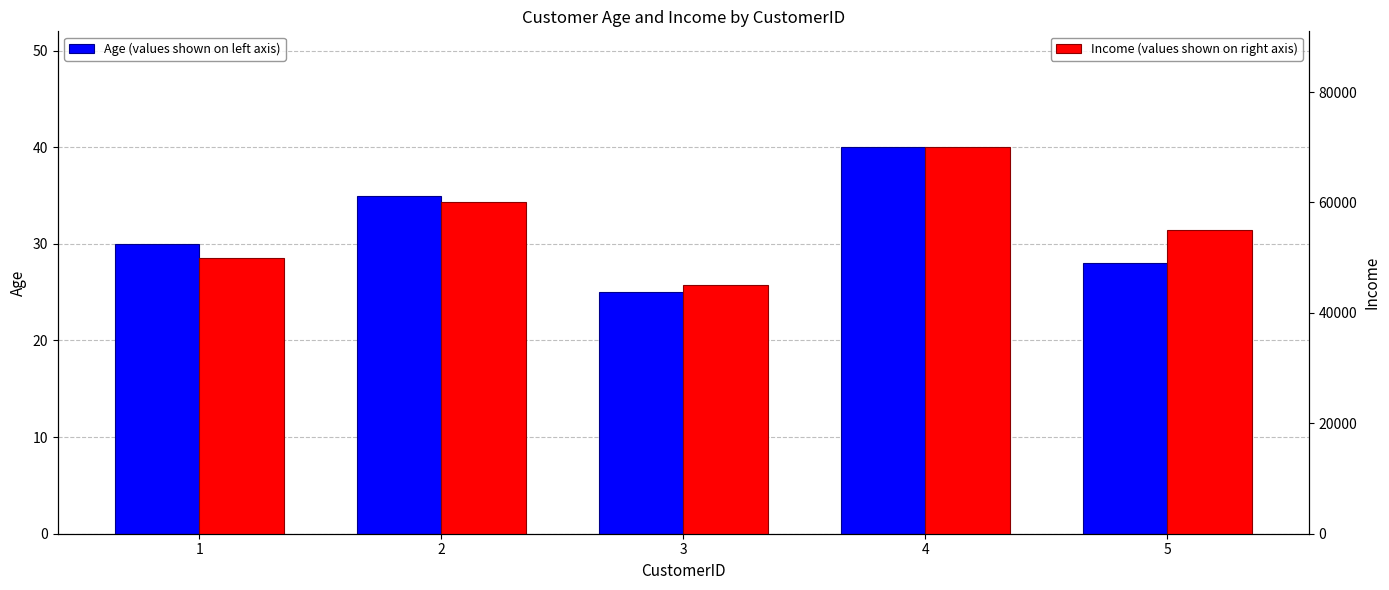

The Income series shows 55000 at 5. True or false?

True